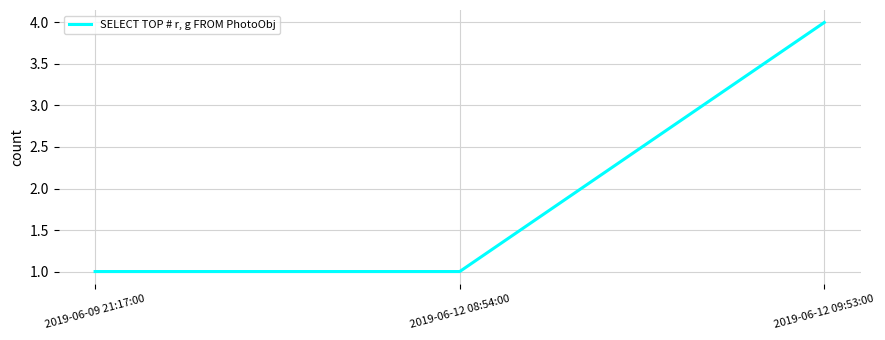

How many series are shown in this chart?

1